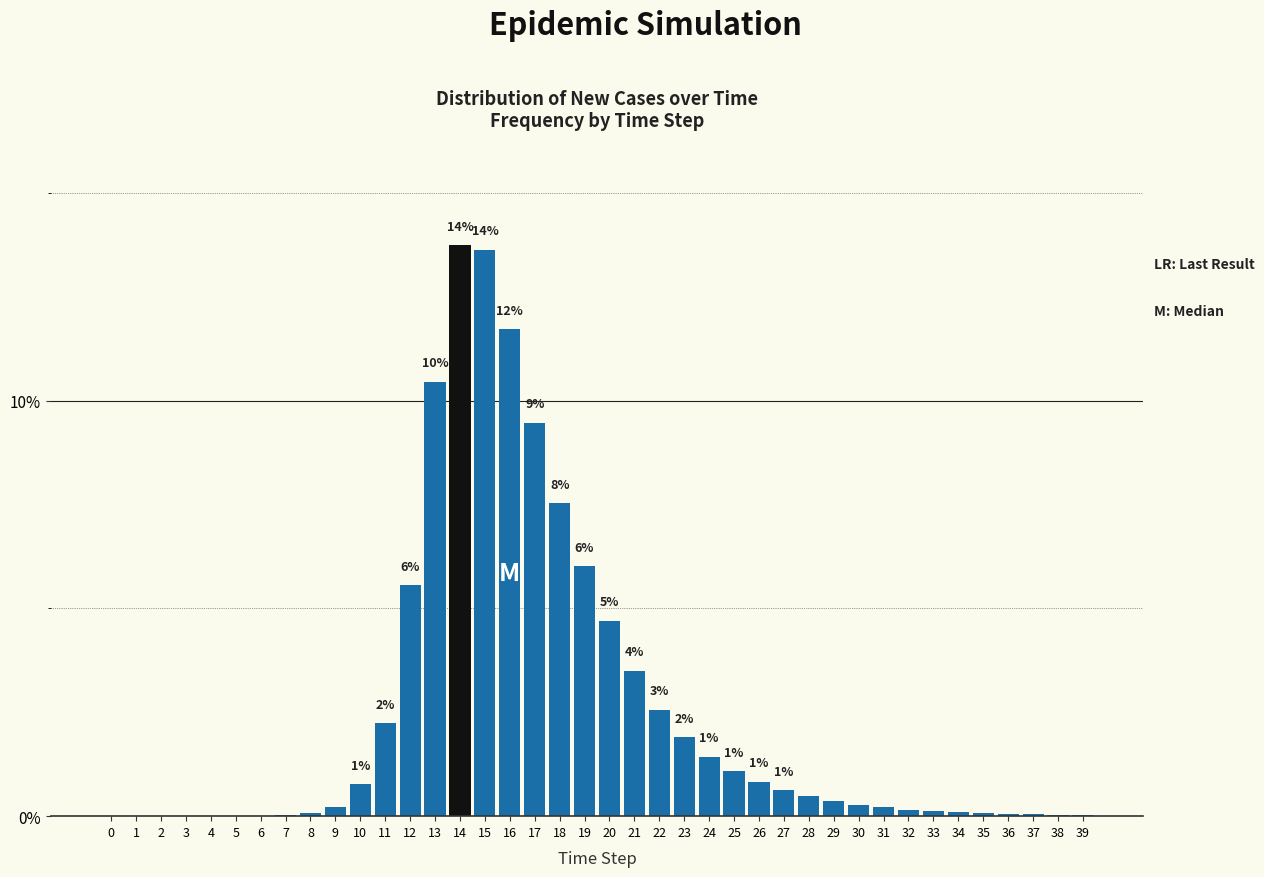

The value at 22 is 2.6. True or false?

True